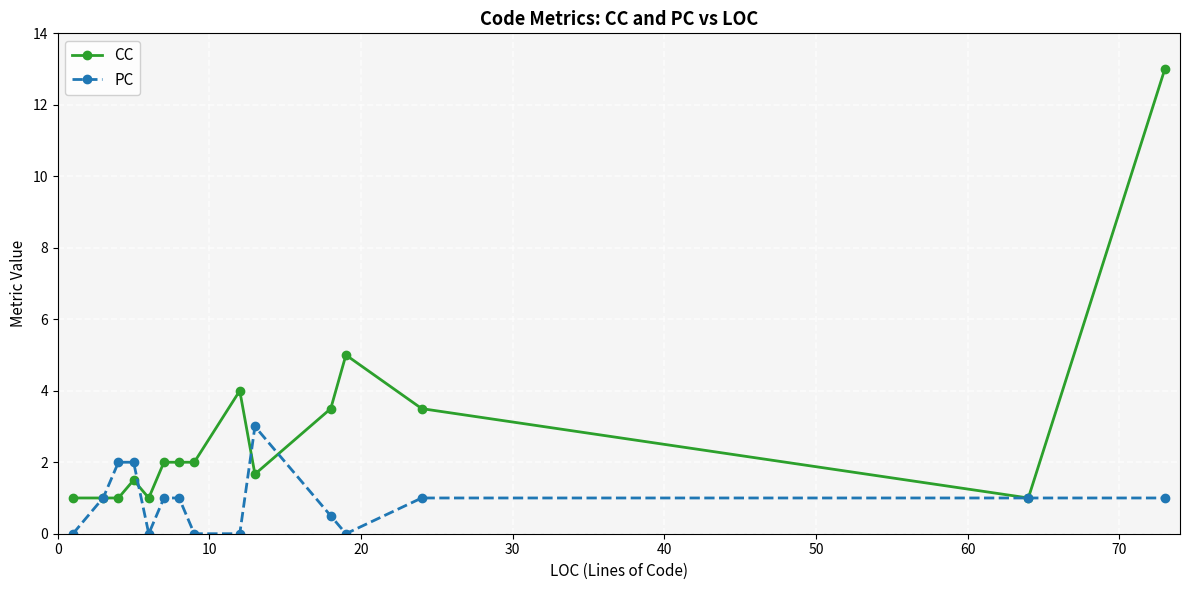

Which series has the largest total across all categories?

CC